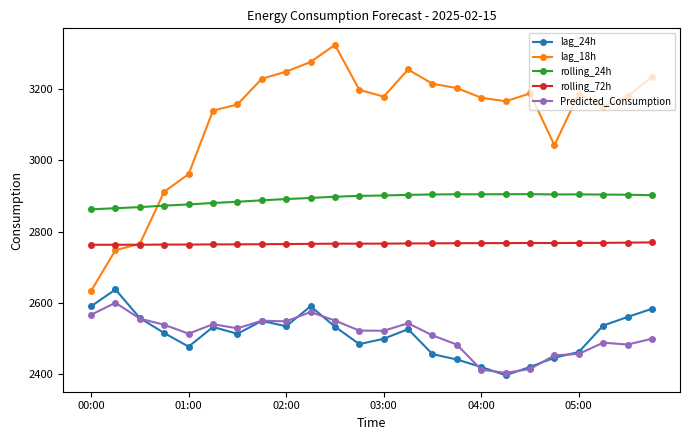

Which series has the largest total across all categories?

lag_18h